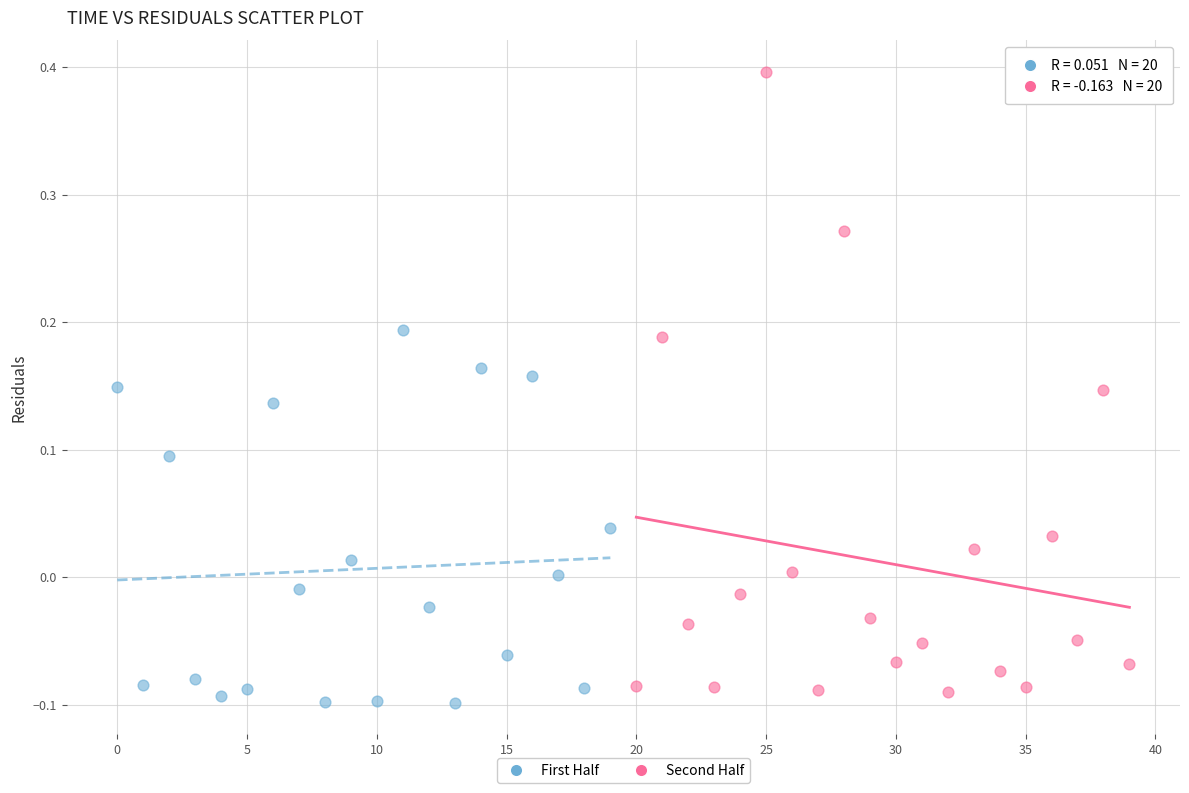

Which series has the largest Y range (max minus min)?

Second Half